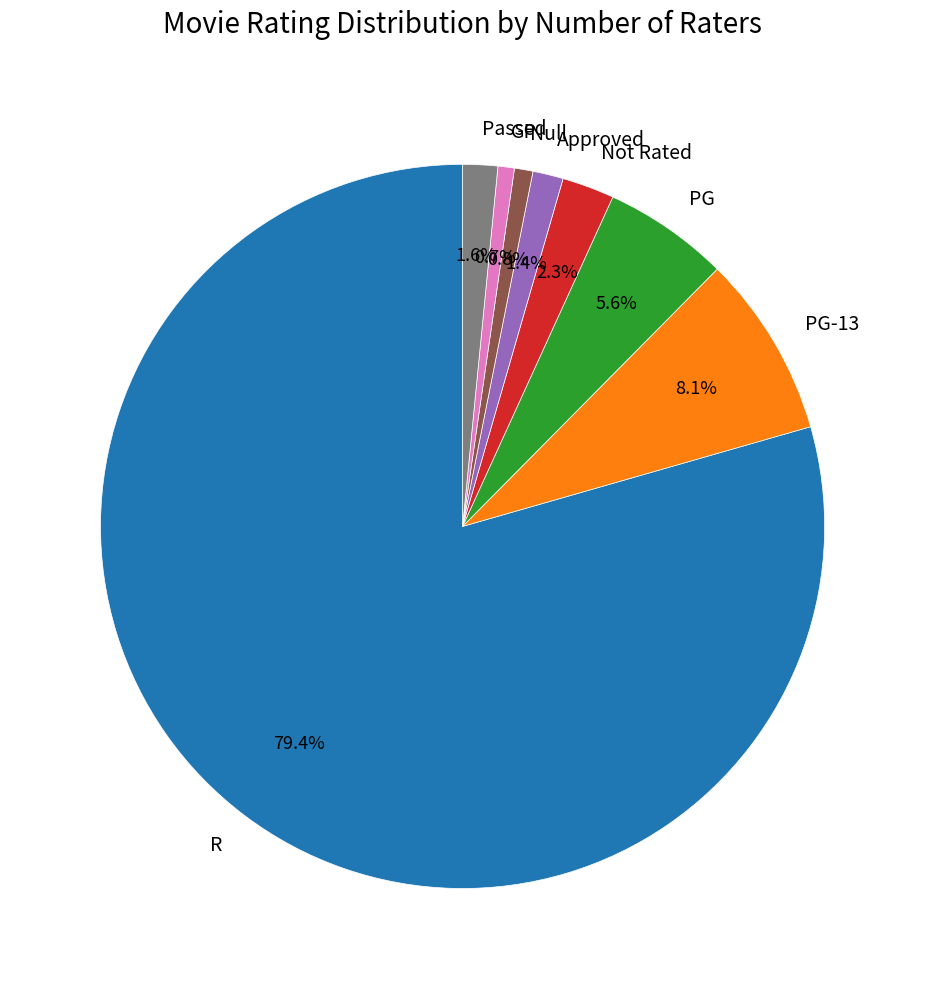

How much of the chart is everything except Null?

99.2%